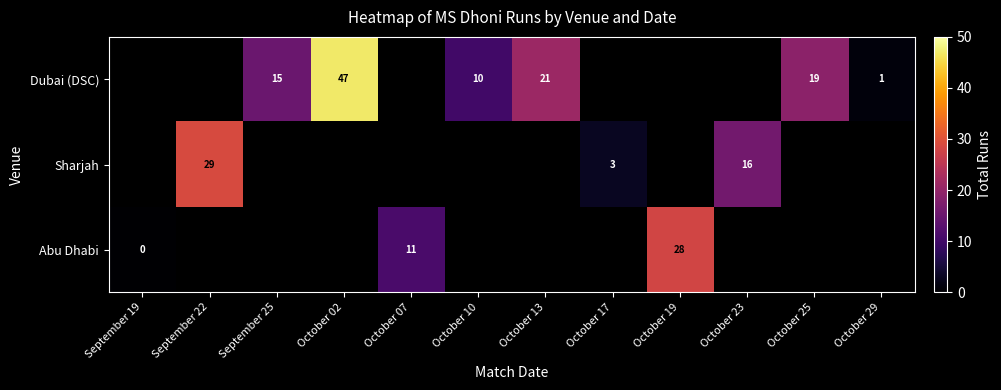

The Abu Dhabi series shows 16 at October 19. True or false?

False